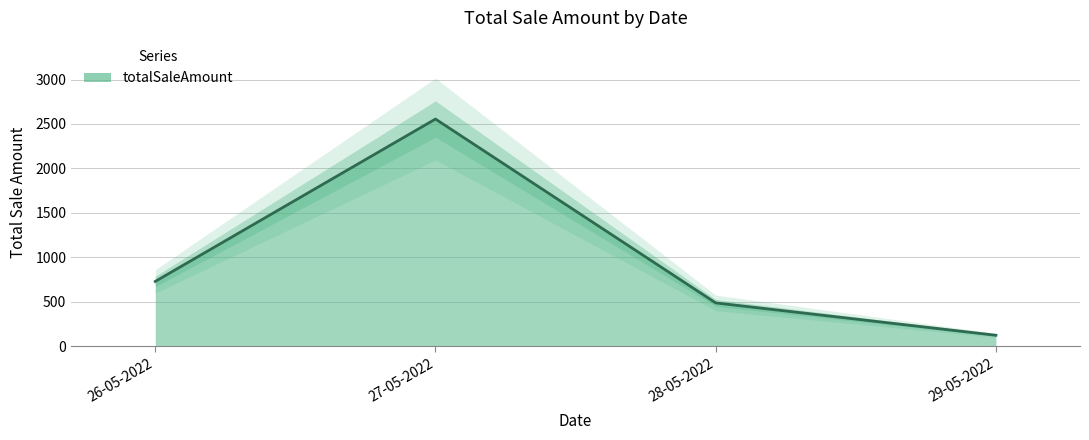

How many values are below 730?

2